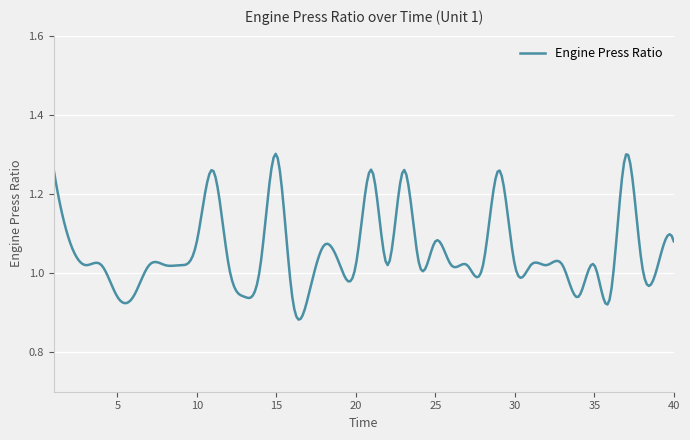

What is the difference between the maximum and minimum values?

0.4